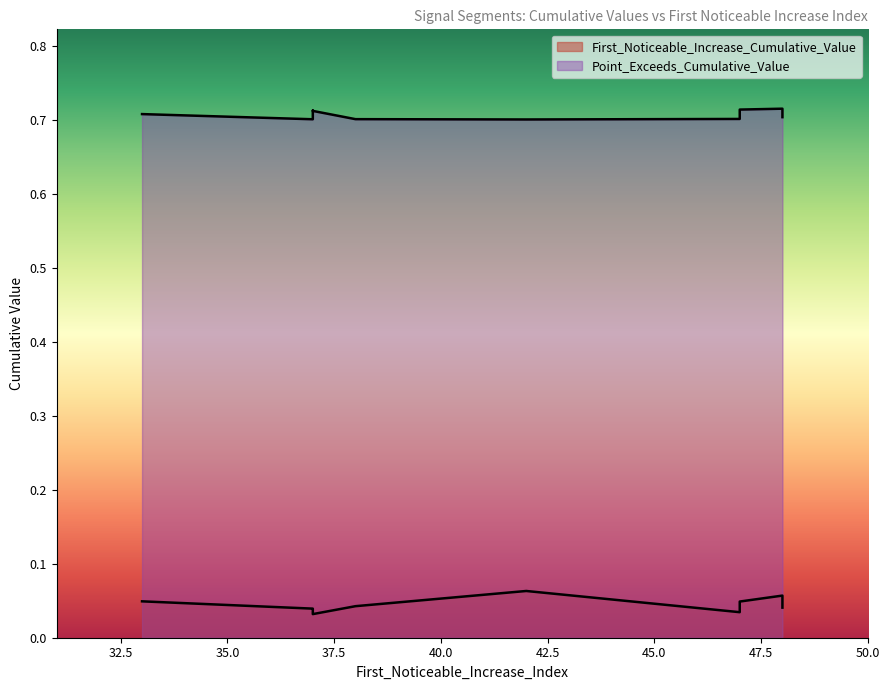

At 33, list the series in order from smallest to largest.

First_Noticeable_Increase_Cumulative_Value, Point_Exceeds_Cumulative_Value